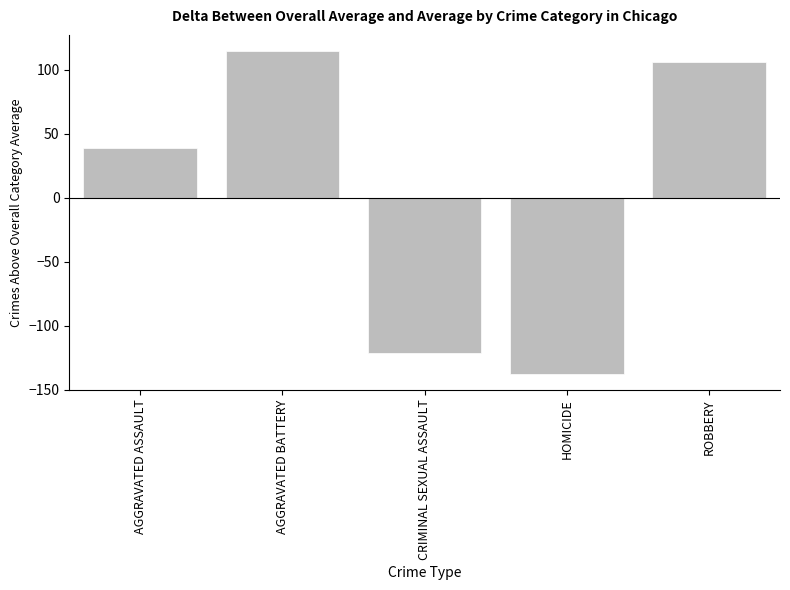

Which label corresponds to the largest value in the chart?

AGGRAVATED BATTERY